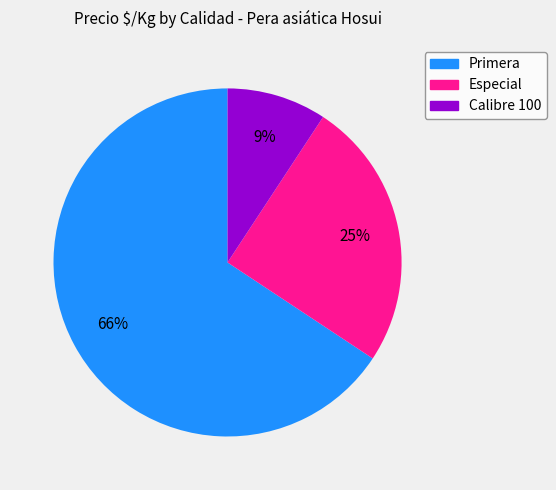

Does any single category account for the majority?

Yes